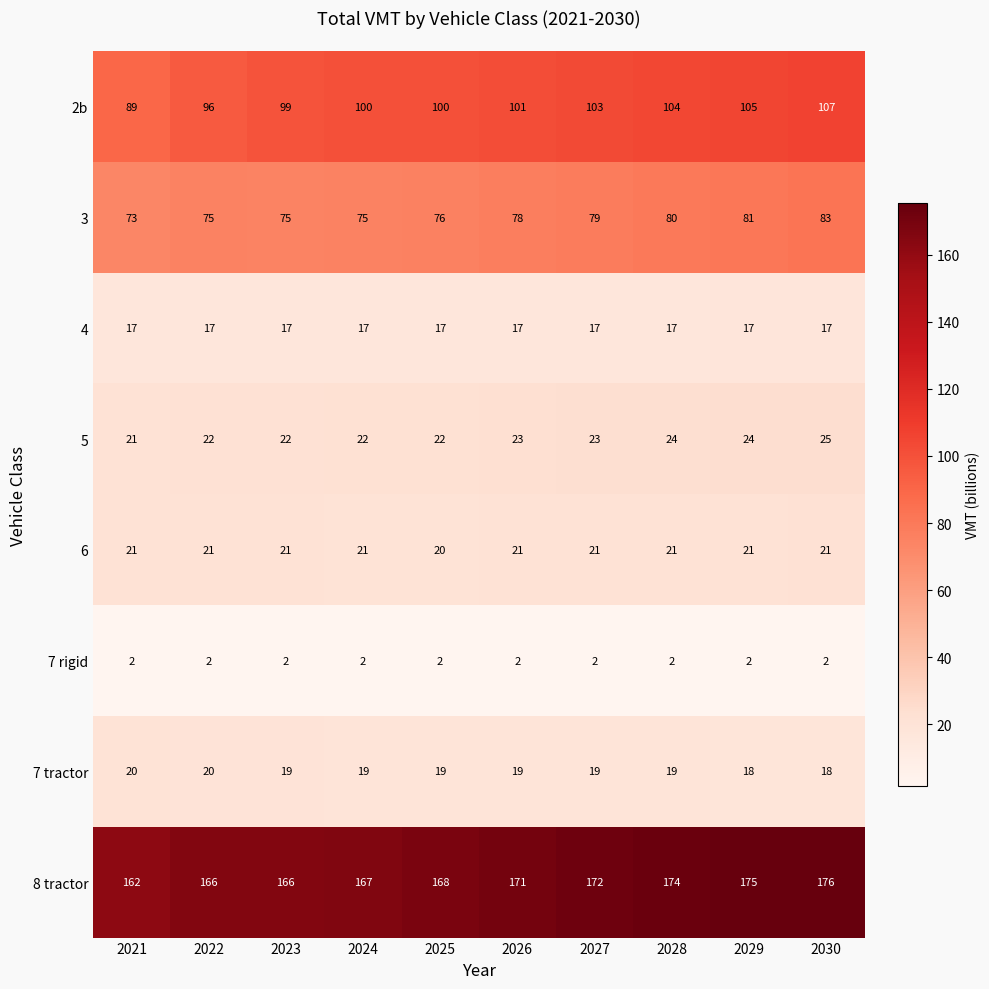

List the series in order of their peak value, lowest first.

7 rigid, 4, 7 tractor, 6, 5, 3, 2b, 8 tractor